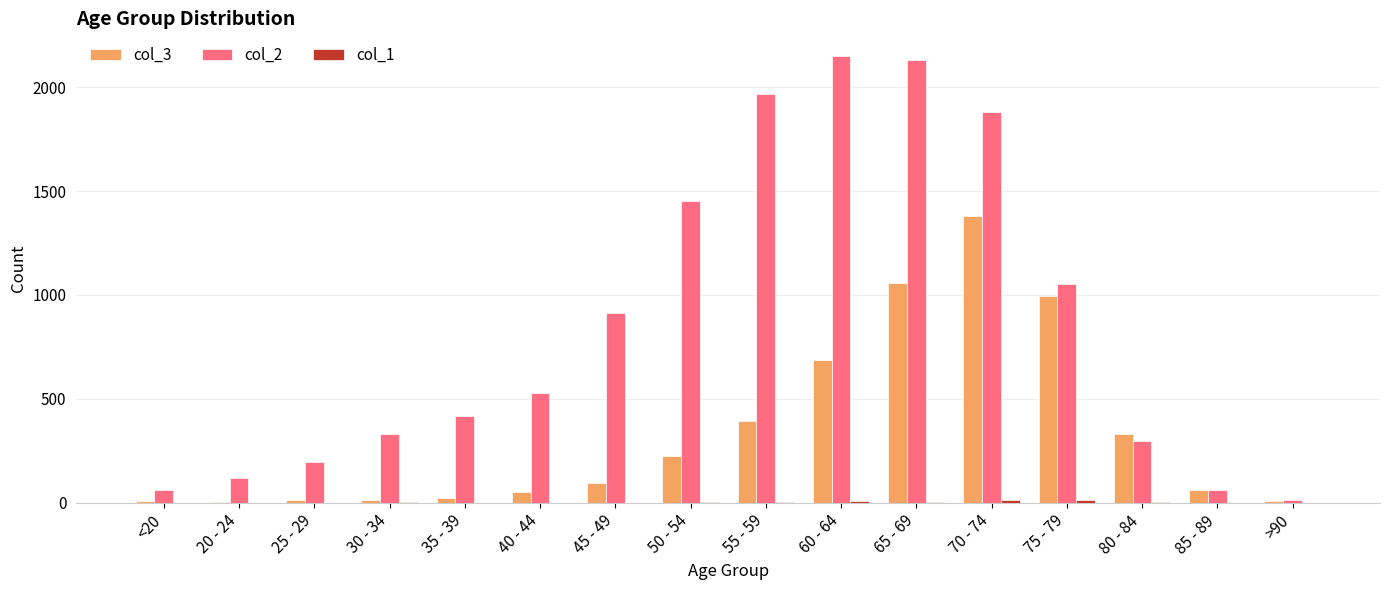

What is the total value across all series at 60 - 64?

2848